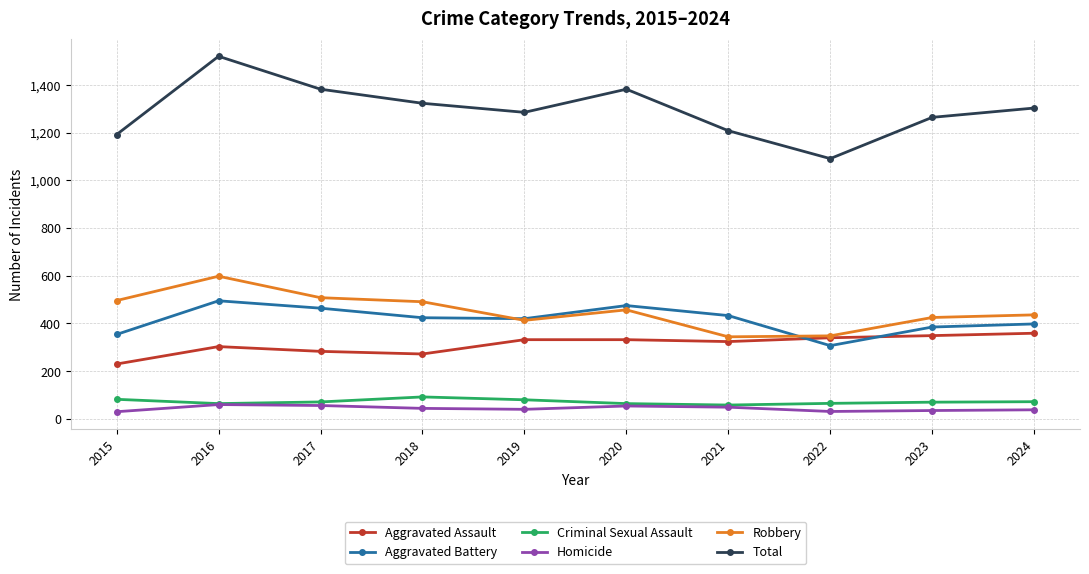

Between which two adjacent categories do Aggravated Battery and Aggravated Assault first intersect?

2021 and 2022